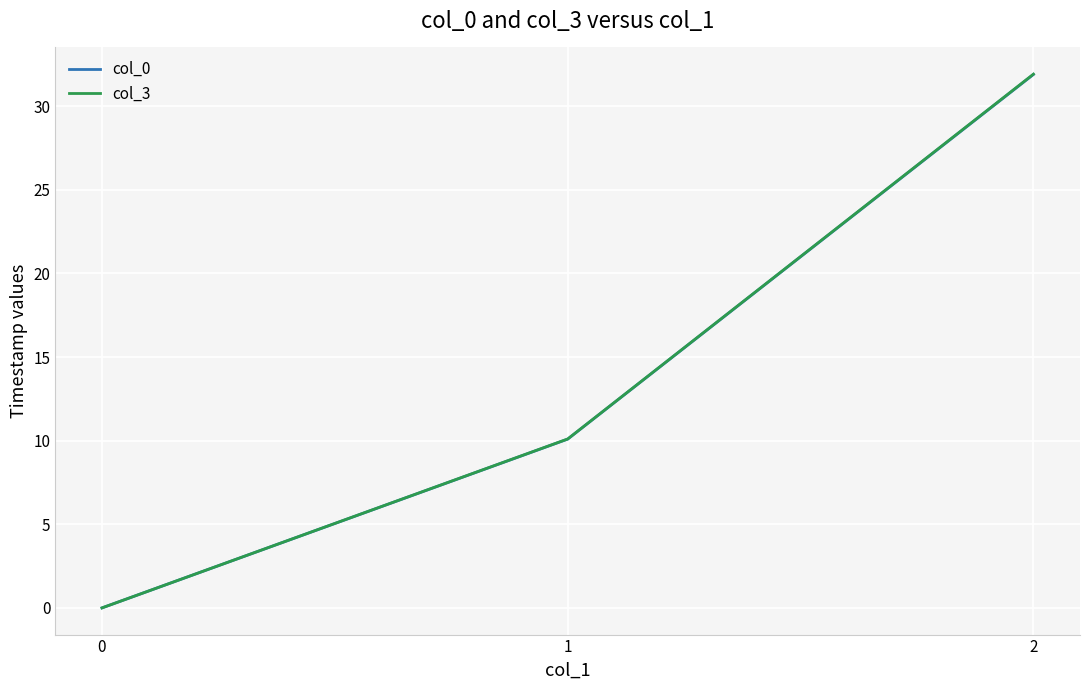

What are all the series names shown in the legend?

col_0, col_3